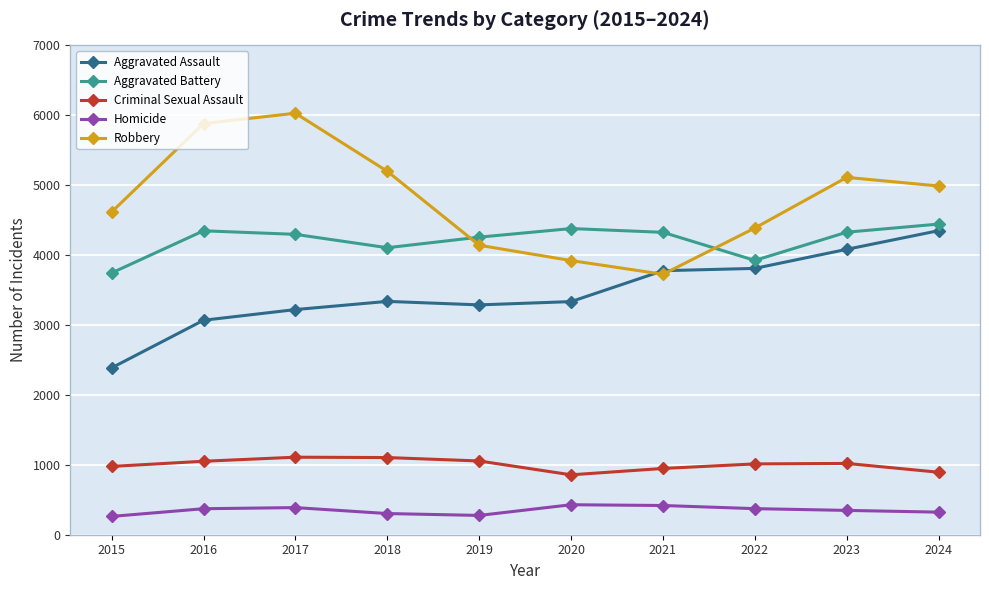

Read the Homicide value at 2017.

388